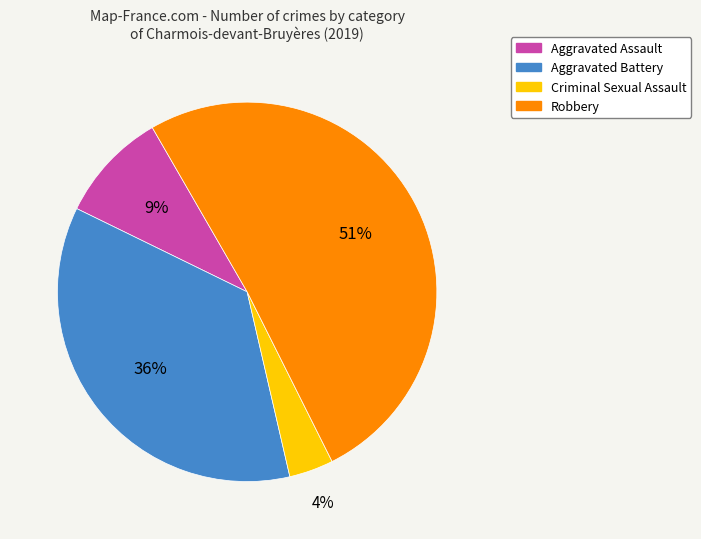

To the nearest percent, what is the average slice percentage?

25%